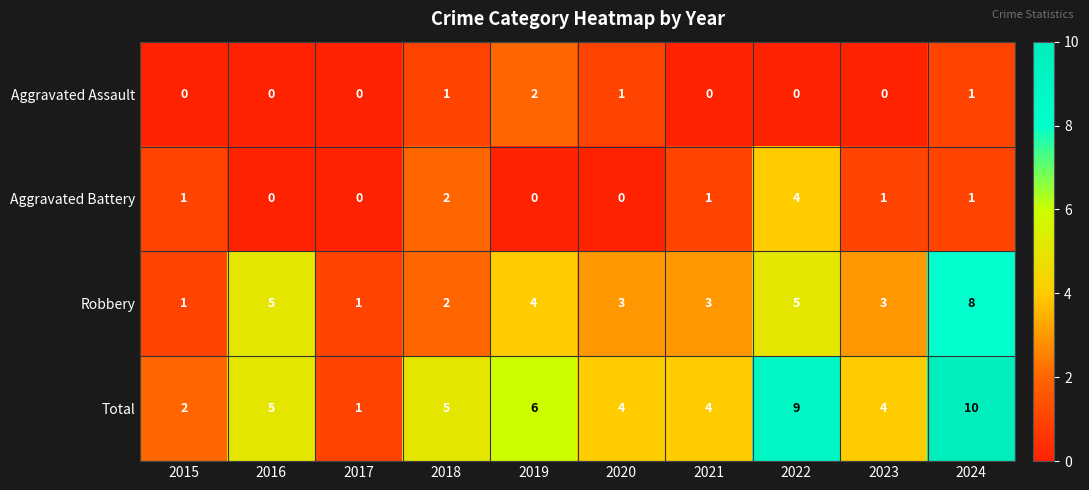

What is the sum of the Robbery values at 2019 and 2015?

5